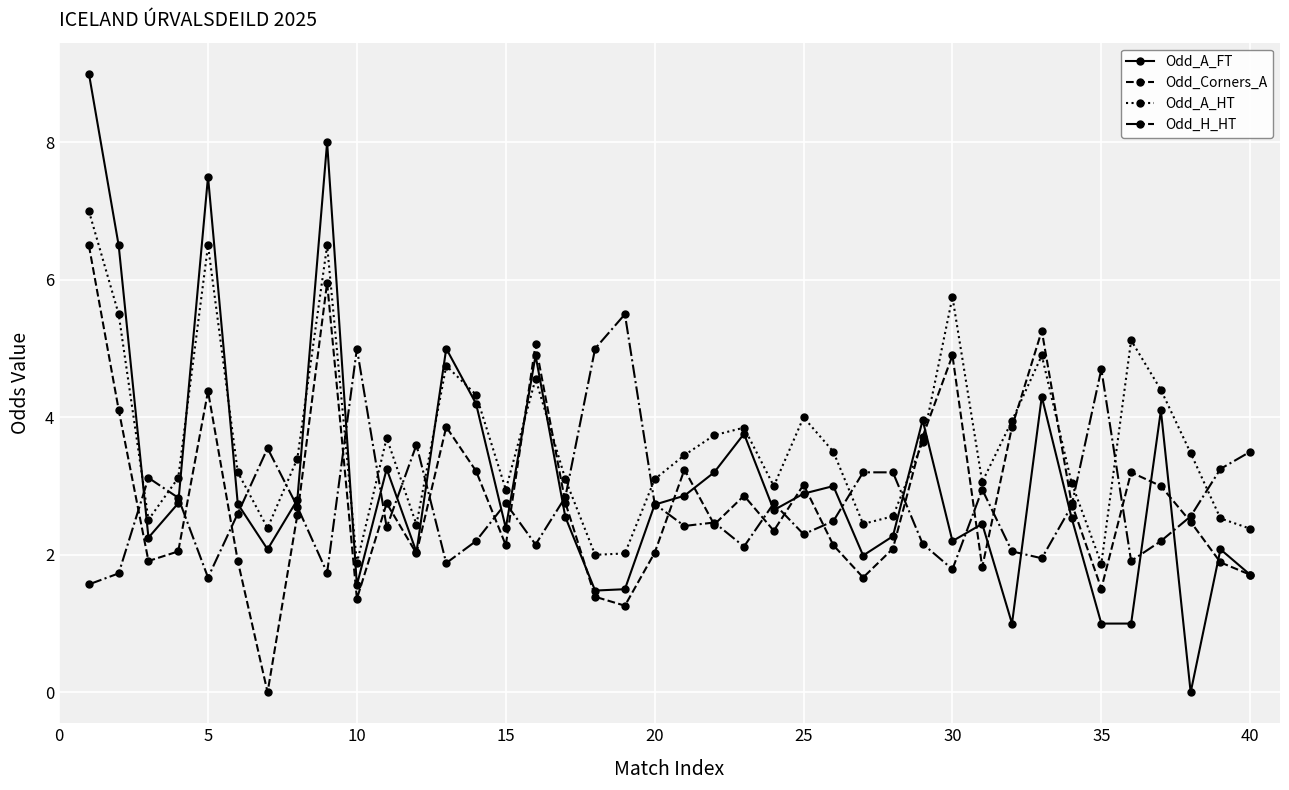

What is the value of the Odd_A_HT point at the 19th from the left?

2.0